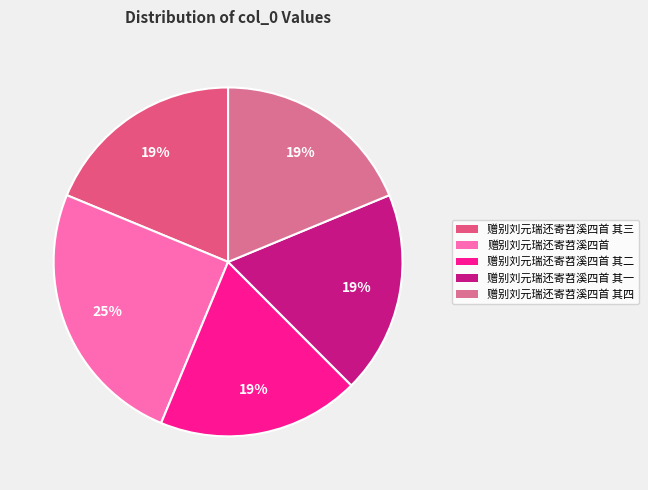

Is there any slice that represents more than half of the pie?

No